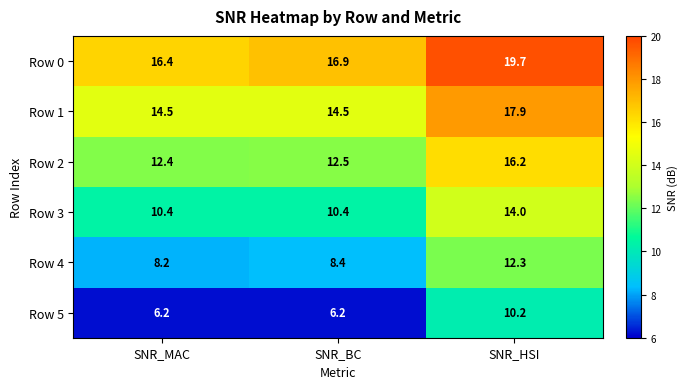

How many distinct data groups are displayed?

6